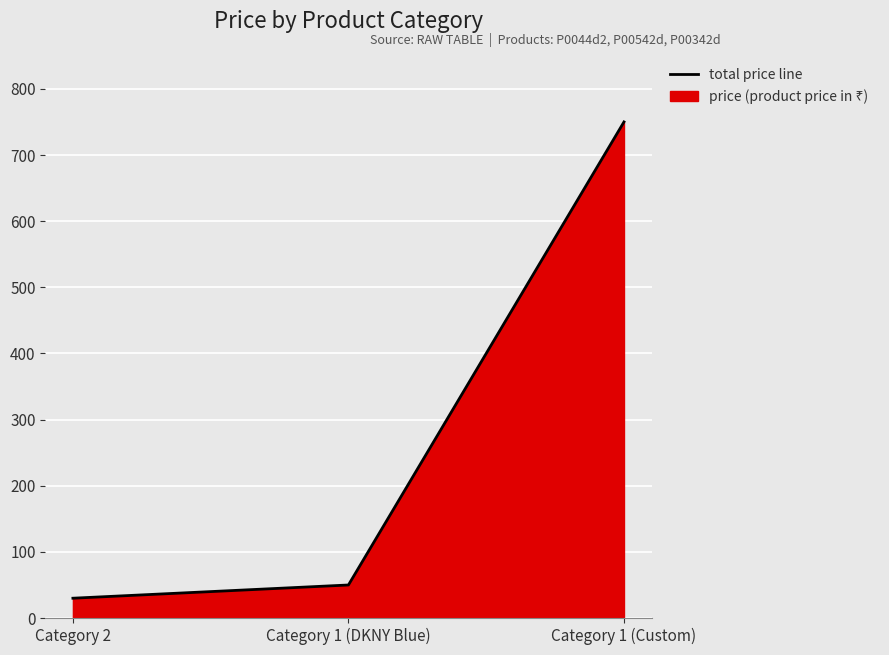

At which label does the data first exceed 50?

Category 1 (Custom)